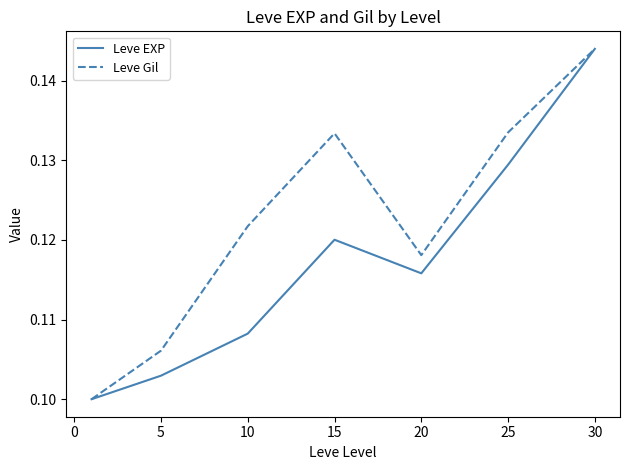

Which series has the largest total across all categories?

Leve Gil